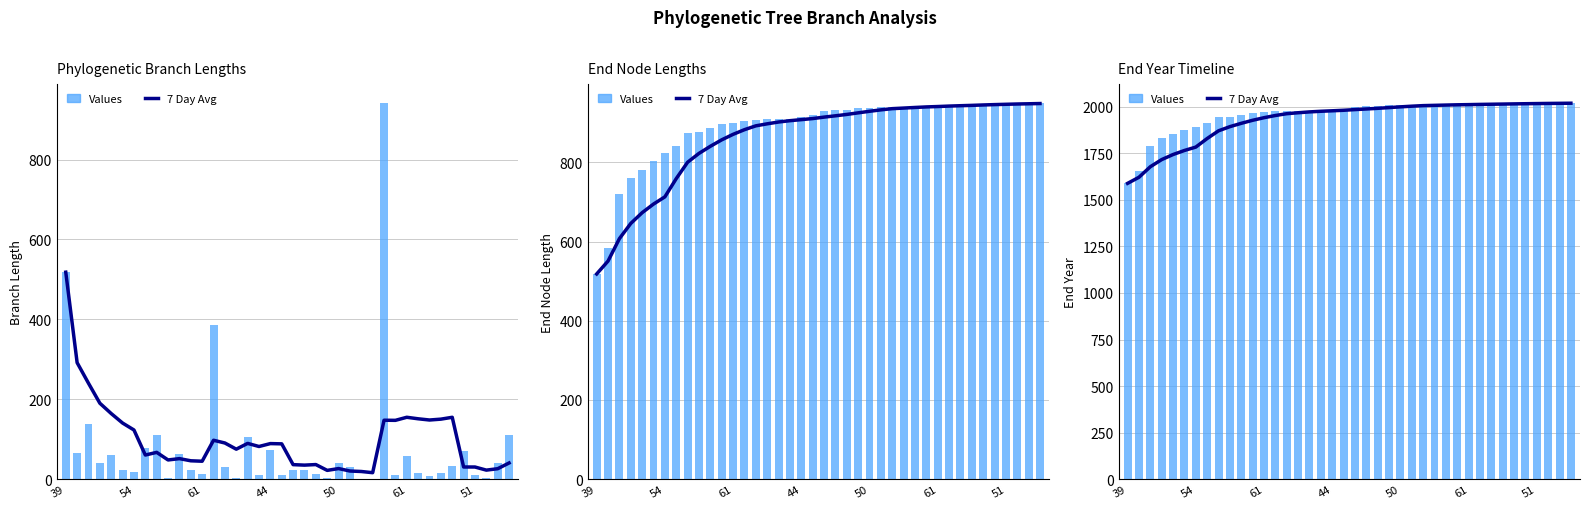

Reading left to right, what are all the values shown in this chart?

7 Day Avg: 1588.4	1621.0	1677.6	1716.0	1743.1	1764.9	1783.1	1829.1	1870.5	1892.8	1910.7	1927.0	1940.9	1952.6	1962.3	1967.4	1972.0	1975.3	1977.9	1980.7	1984.3	1987.6	1991.1	1995.1	1999.0	2002.6	2005.7	2007.2	2008.7	2010.1	2011.1	2012.2	2013.1	2014.0	2015.0	2015.9	2016.7	2017.5	2018.0	2018.6
Values: 1588.4	1653.6	1790.8	1831.1	1851.6	1873.5	1892.6	1910.5	1943.0	1947.1	1956.3	1965.9	1970.4	1975.0	1978.3	1978.8	1979.0	1979.9	1984.2	1989.6	2000.6	2001.4	2003.3	2006.8	2007.4	2009.6	2010.9	2010.9	2012.0	2013.0	2013.6	2015.5	2016.0	2017.1	2018.0	2018.4	2018.6	2018.7	2019.5	2020.2